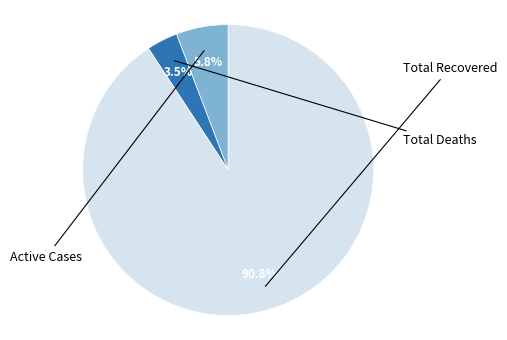

What is the ratio of the value at Total Deaths to the value at Active Cases?

0.6